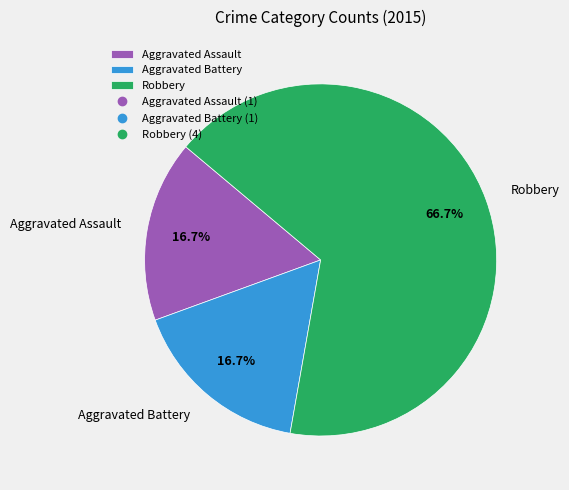

Does Robbery account for over 50% of the chart?

Yes